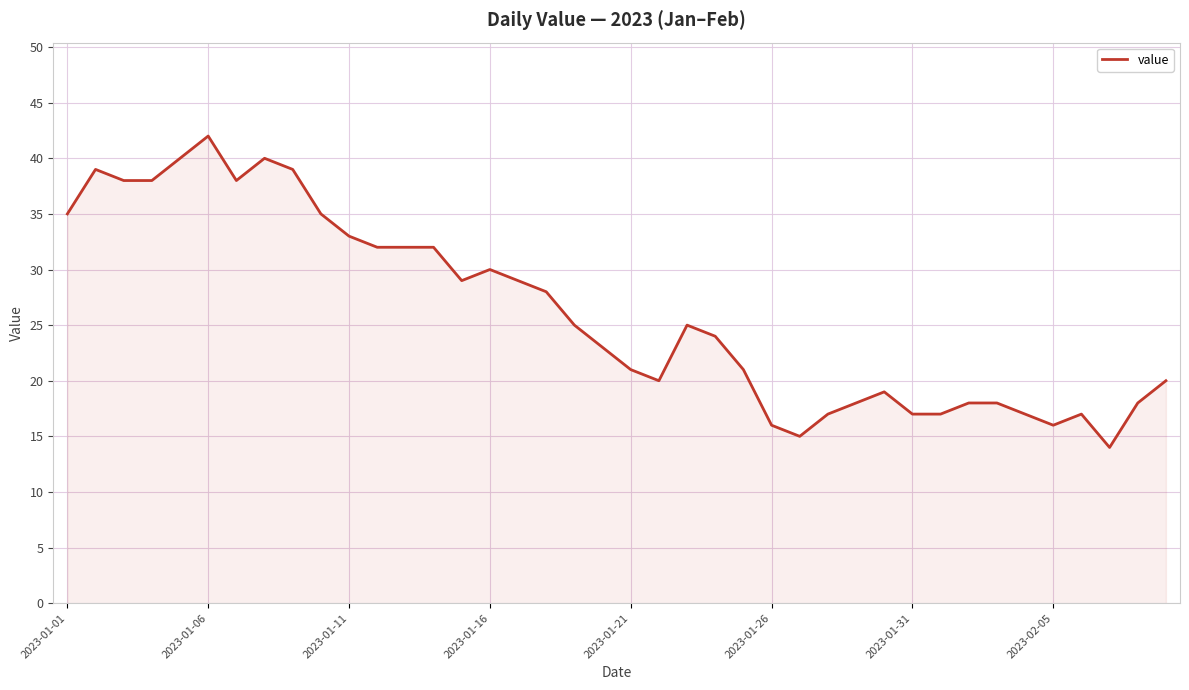

What is the greatest value displayed?

42